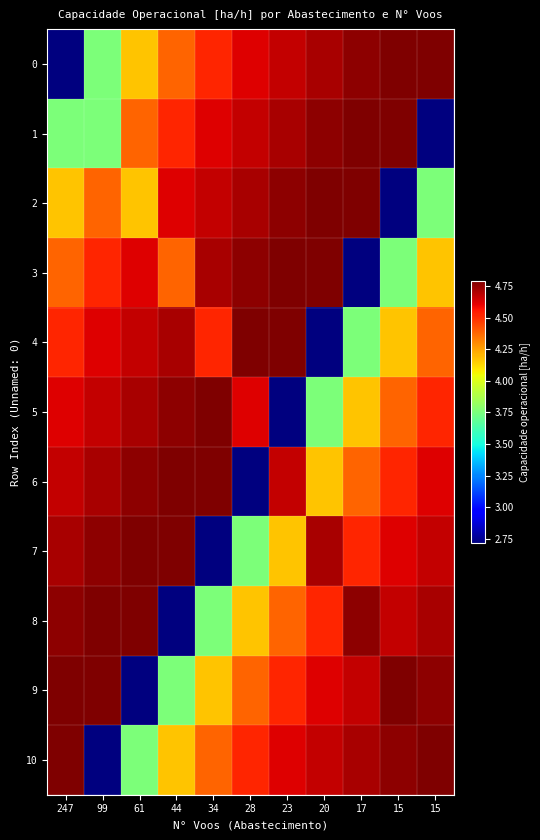

List the series in order of their peak value, lowest first.

5, 0, 1, 2, 3, 4, 6, 7, 8, 9, 10